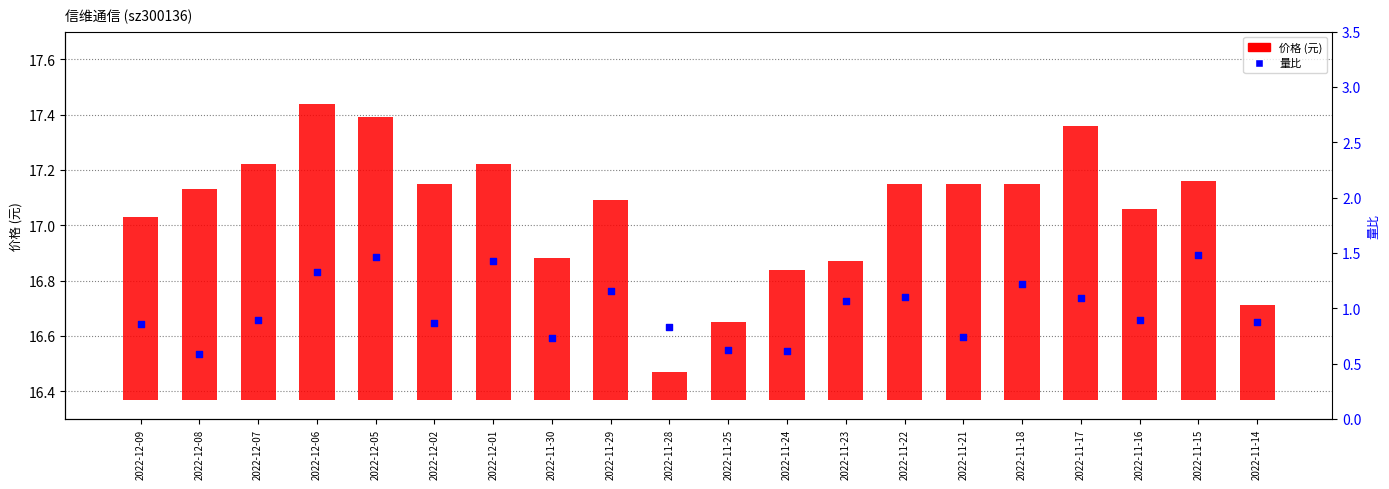

Is the value of 量比 at 2022-11-24 greater than the value of 价格 at 2022-11-29?

No